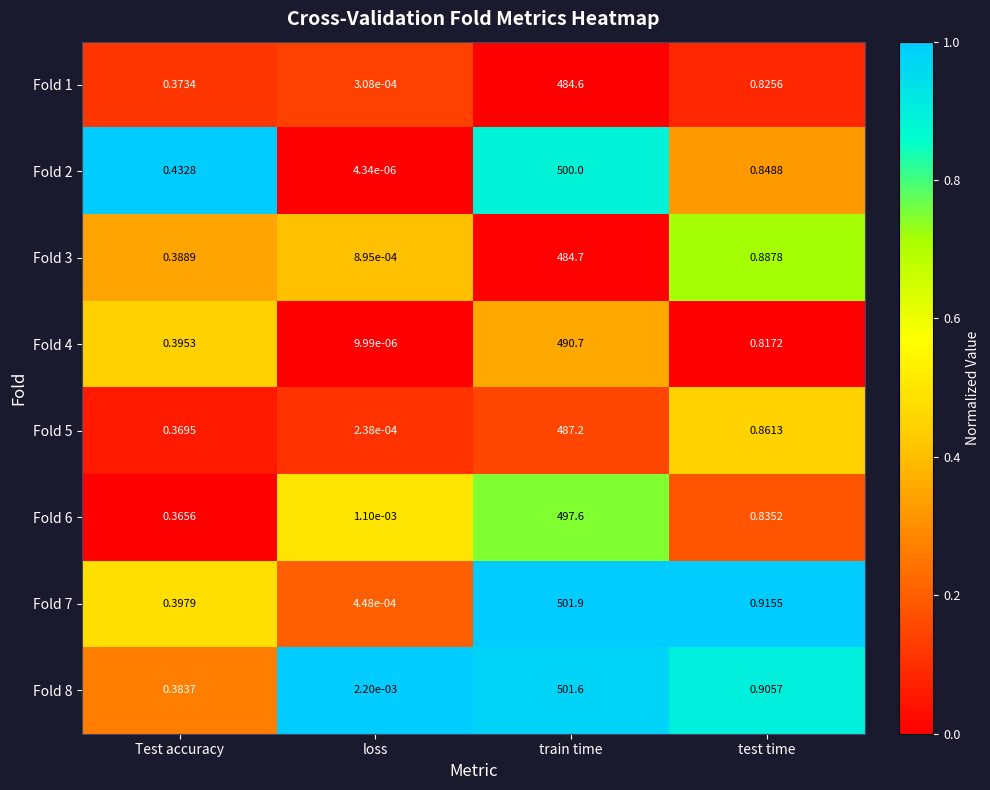

List the labels in order of Fold 6 value, smallest first.

loss, Test accuracy, test time, train time